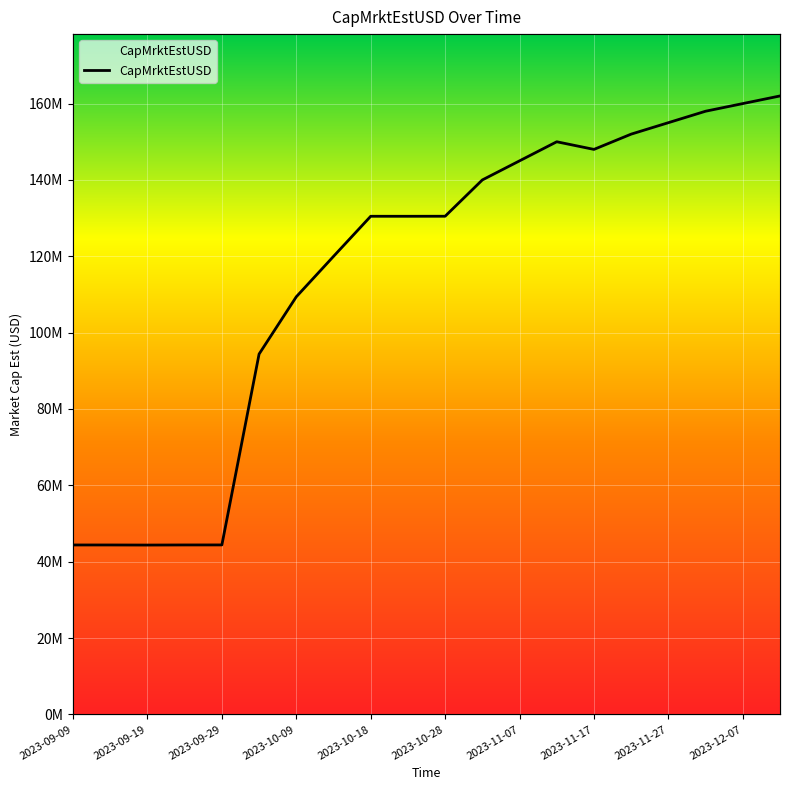

Approximately how many times larger is the value at 2023-09-14 compared to 2023-11-17?

0.3